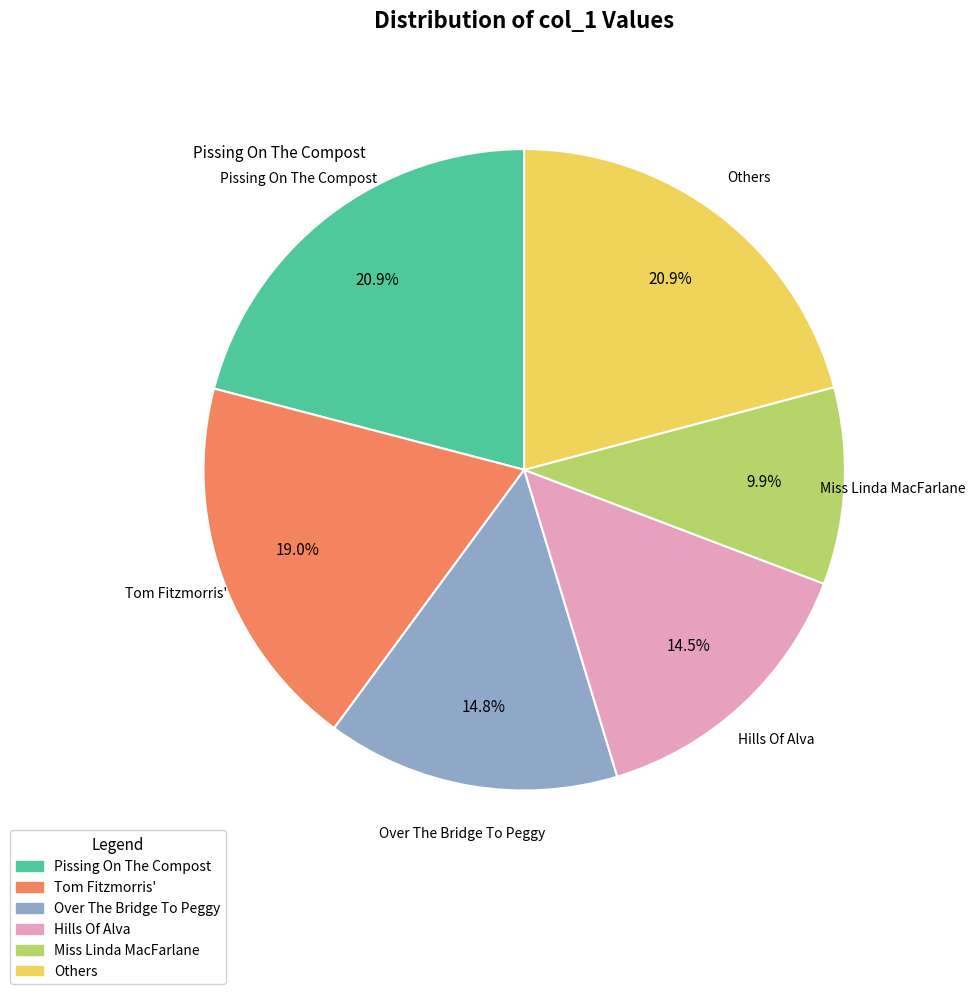

Between Others and Miss Linda MacFarlane, which is larger?

Others